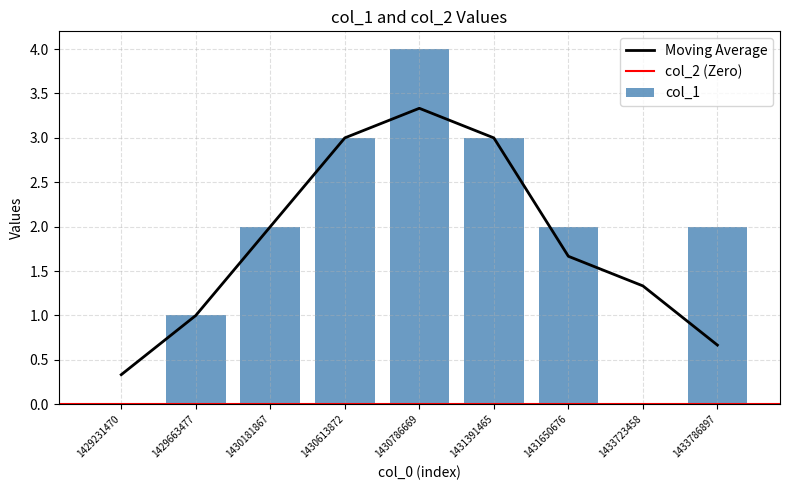

At which category does the chart reach its peak across all series?

1430786669